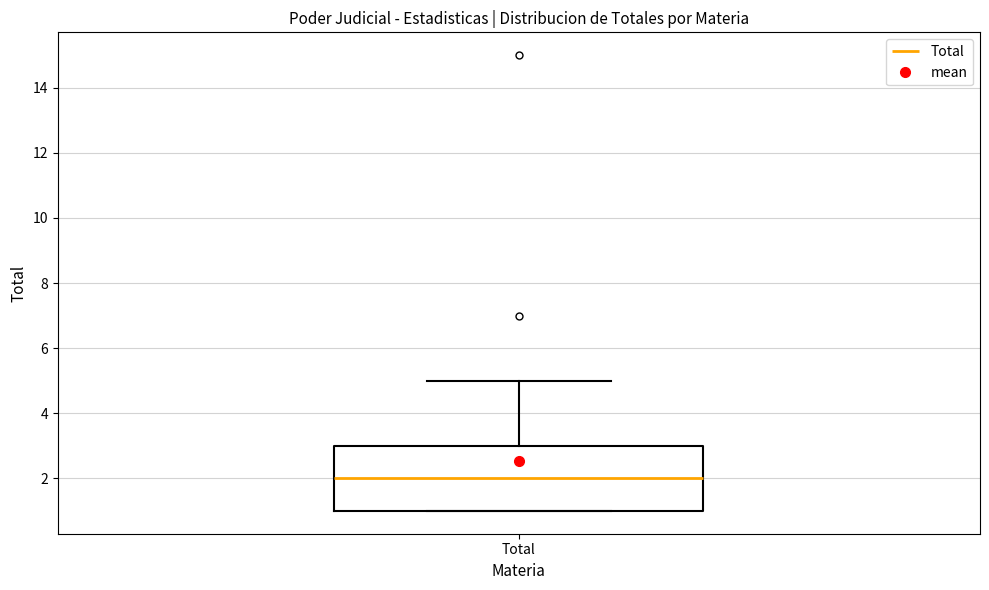

Where is the lower edge of the box for Total on the y-axis? The values are not printed on the chart, so give them approximately, as read against the axis.

1